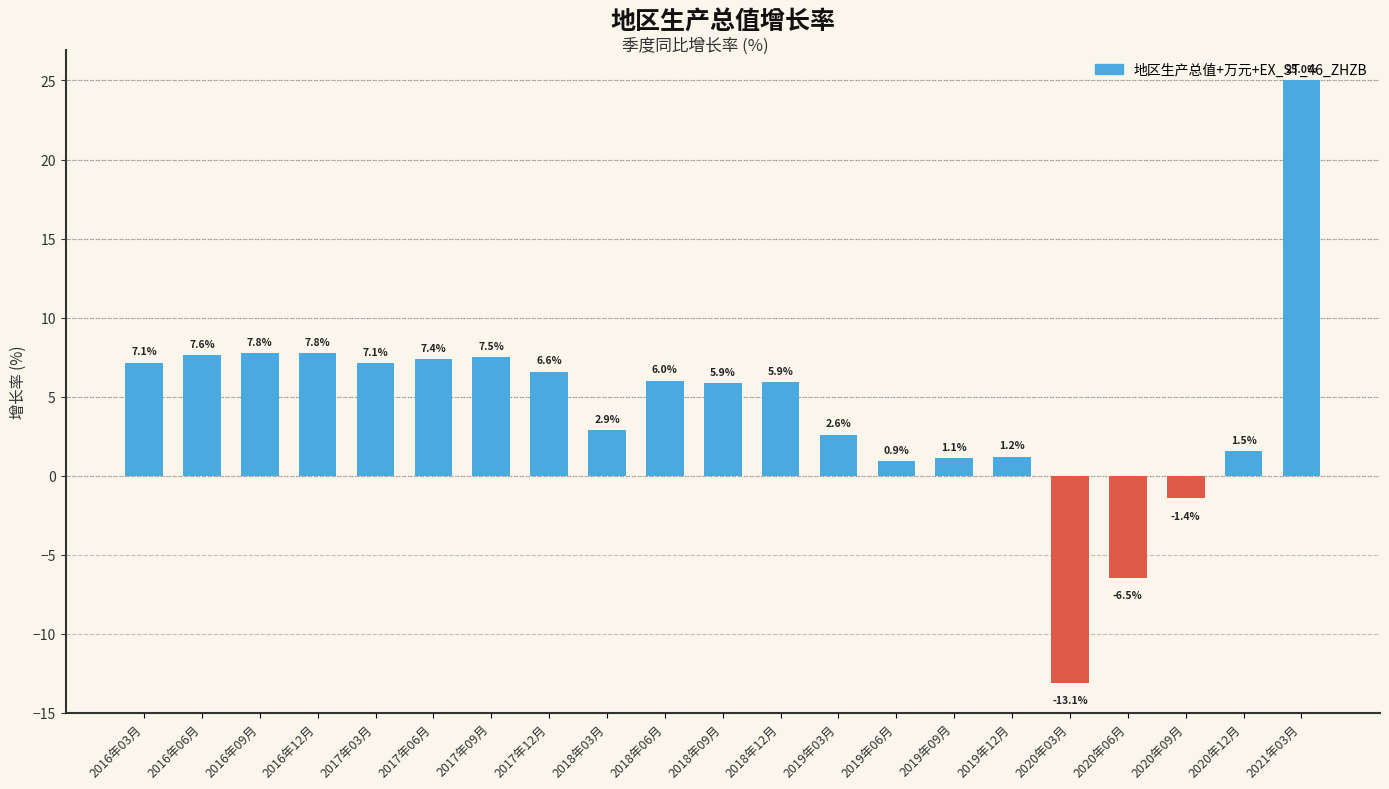

What is the difference between the second highest and minimum values?

20.9